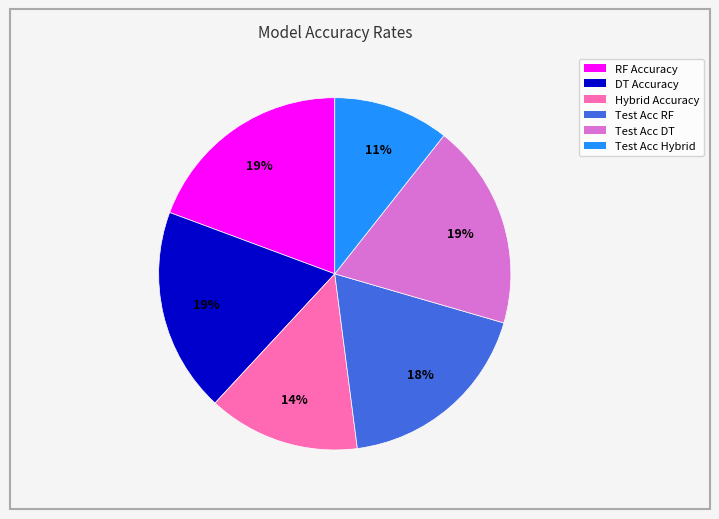

Is there a majority slice in this chart?

No